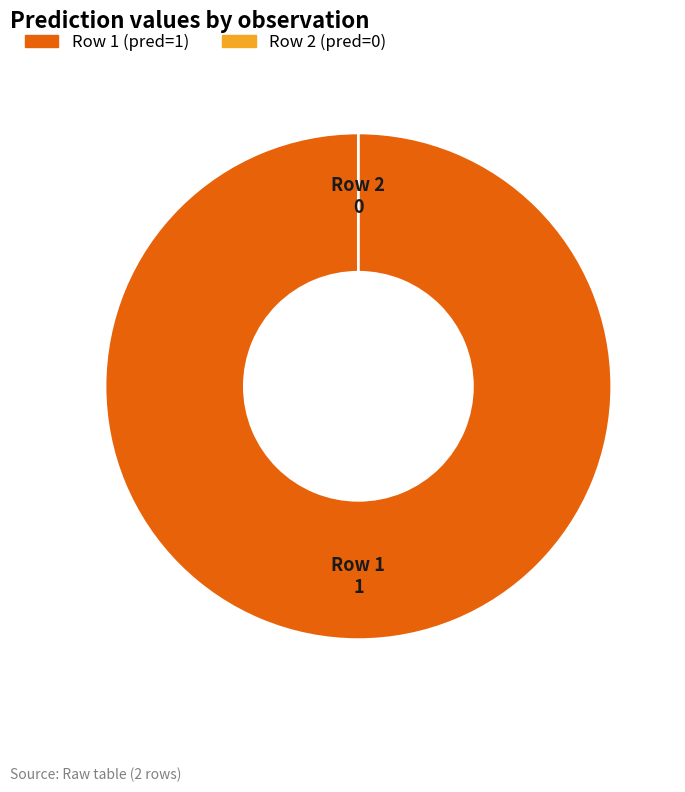

How many slices are in this pie chart?

2